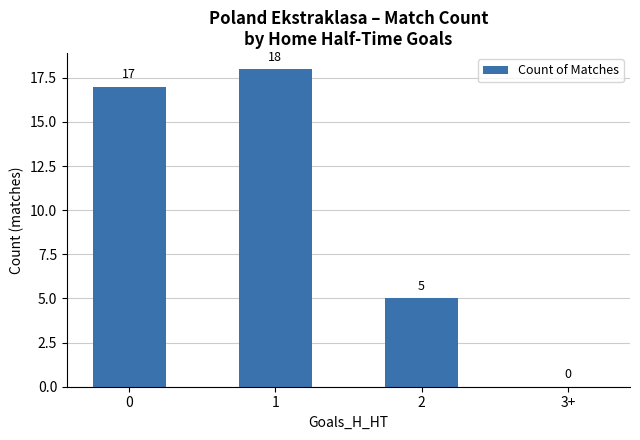

What is the change in value from 1 to 3+?

-18